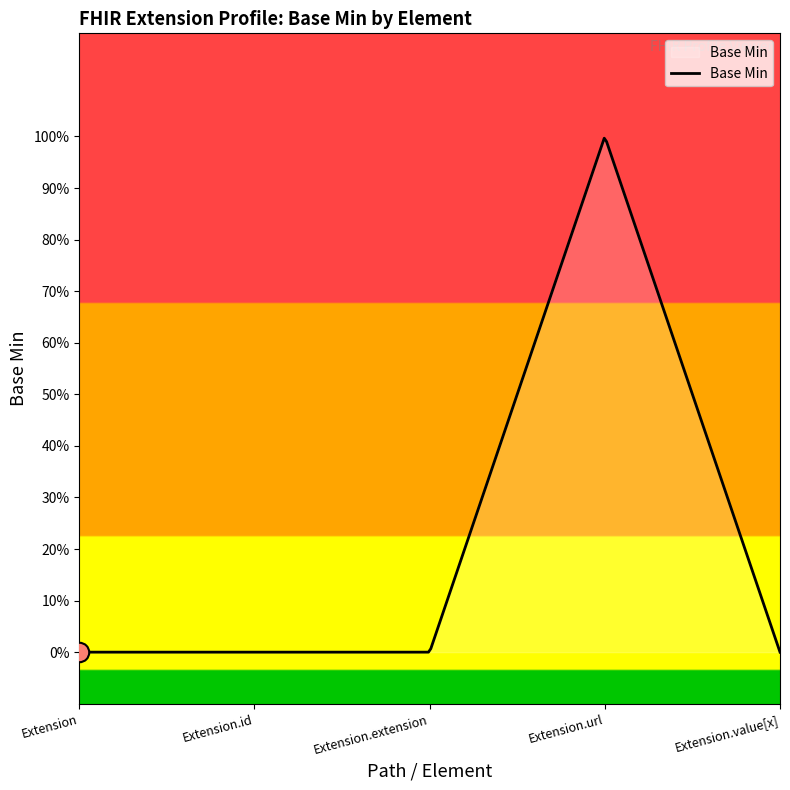

Does the chart display data point markers on the line(s)?

No